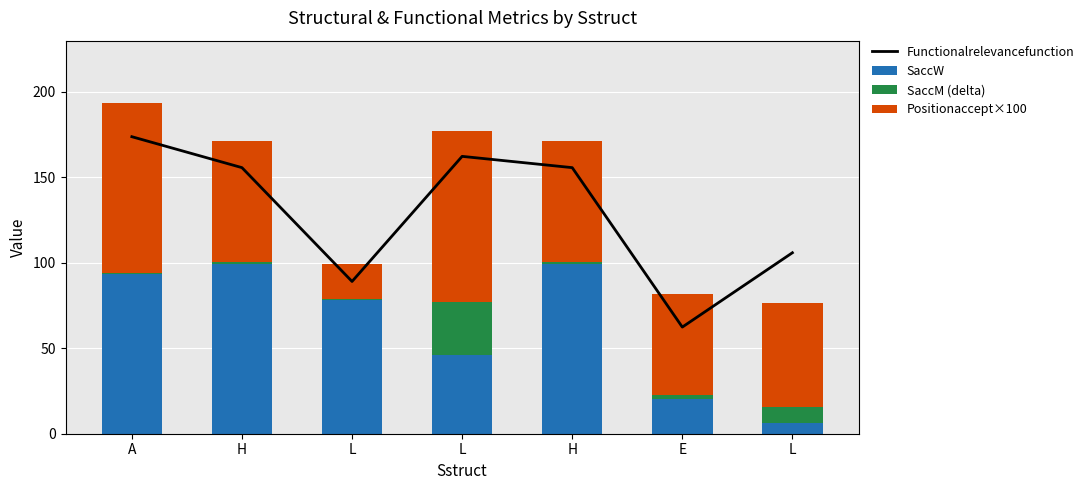

What is the difference between the second highest and second lowest values in the SaccM (delta) series?

8.9